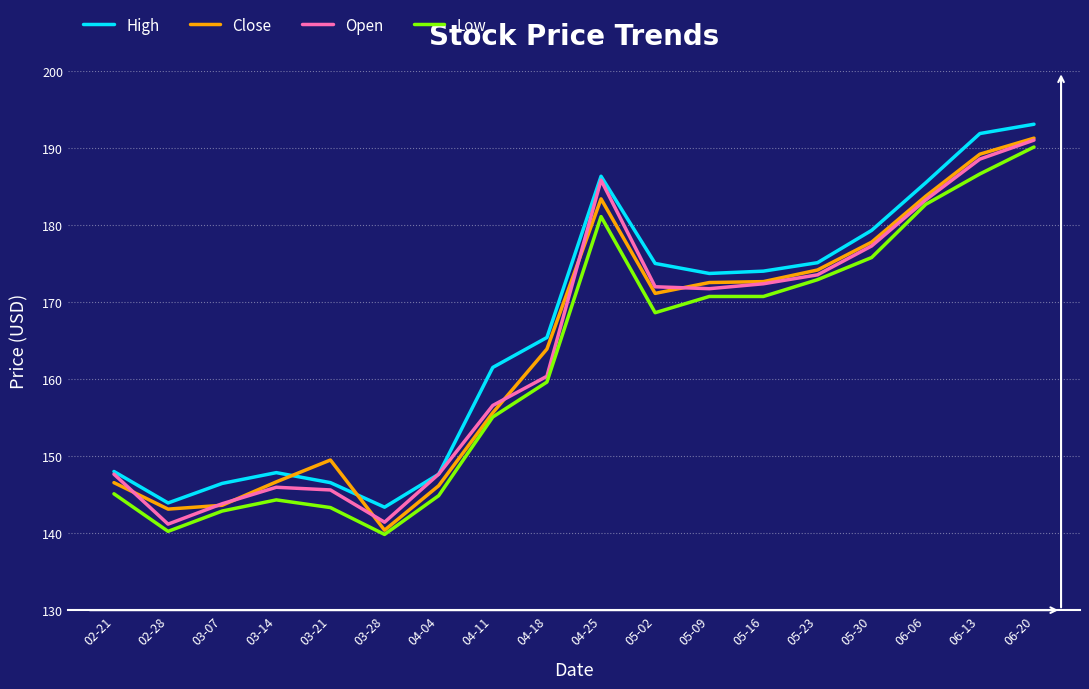

True or false: Low and High intersect in this chart.

False